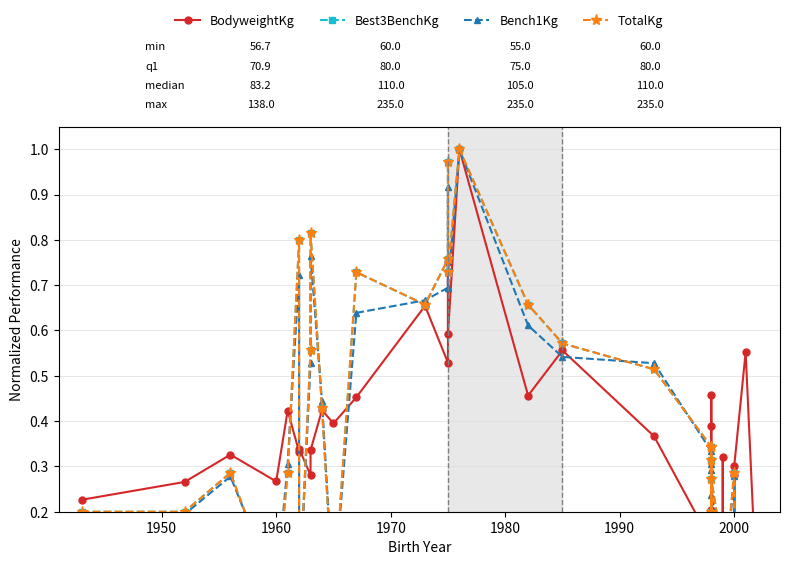

How many times do TotalKg and BodyweightKg cross each other?

10